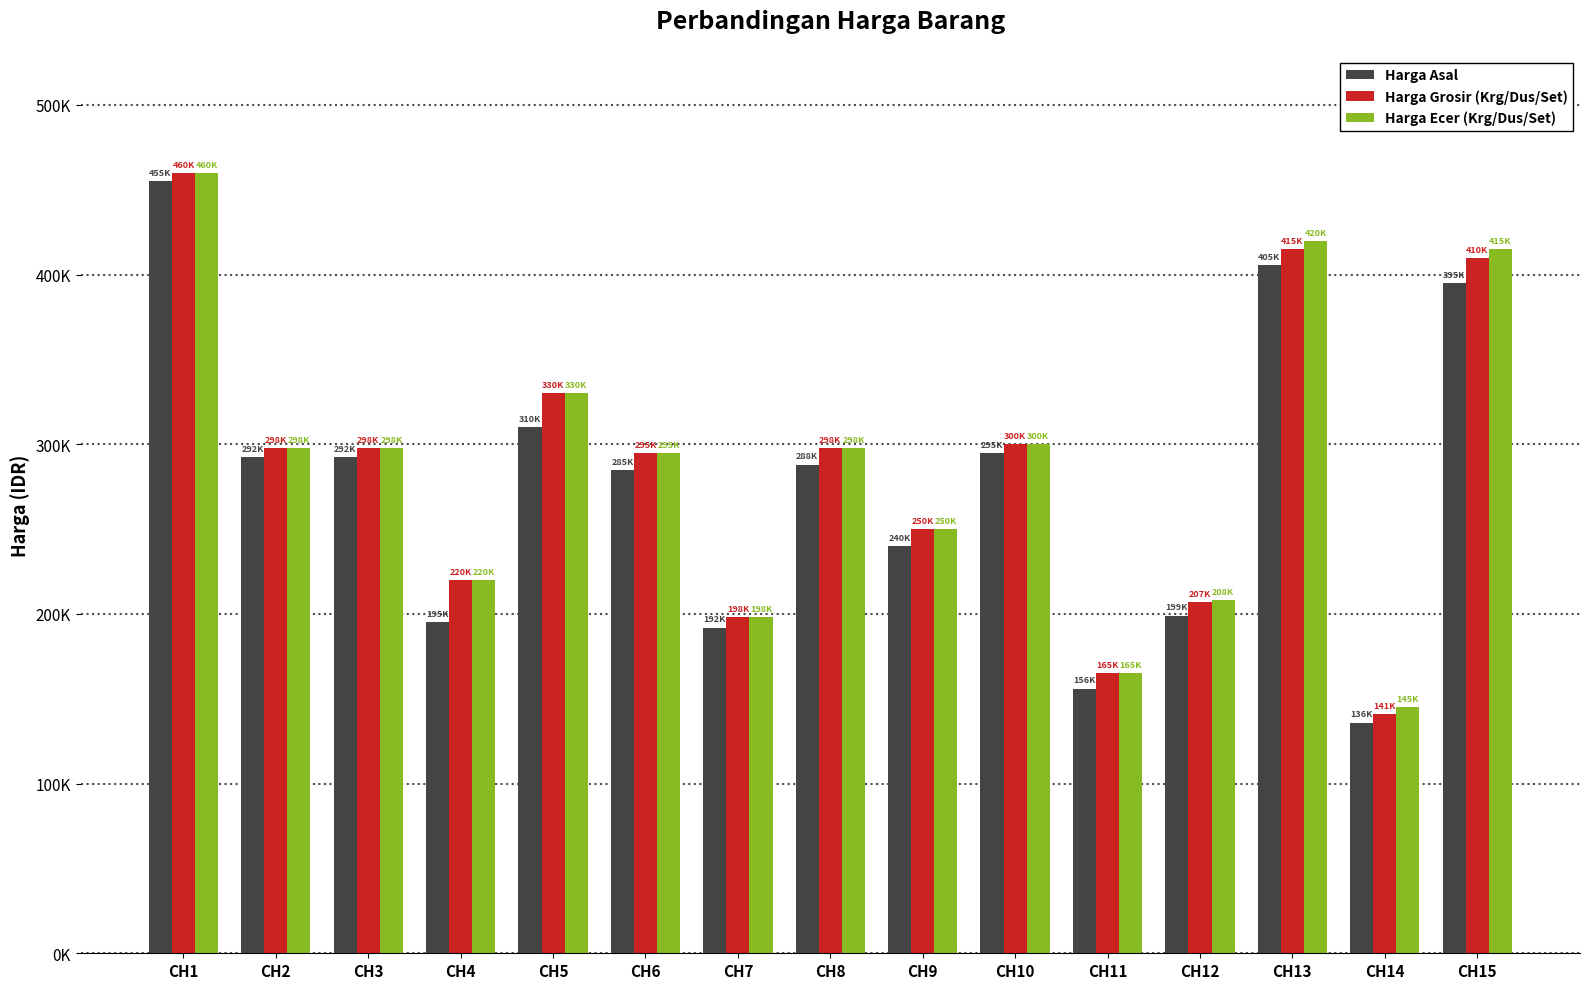

What are all the series names shown in the legend?

Harga Asal, Harga Grosir (Krg/Dus/Set), Harga Ecer (Krg/Dus/Set)